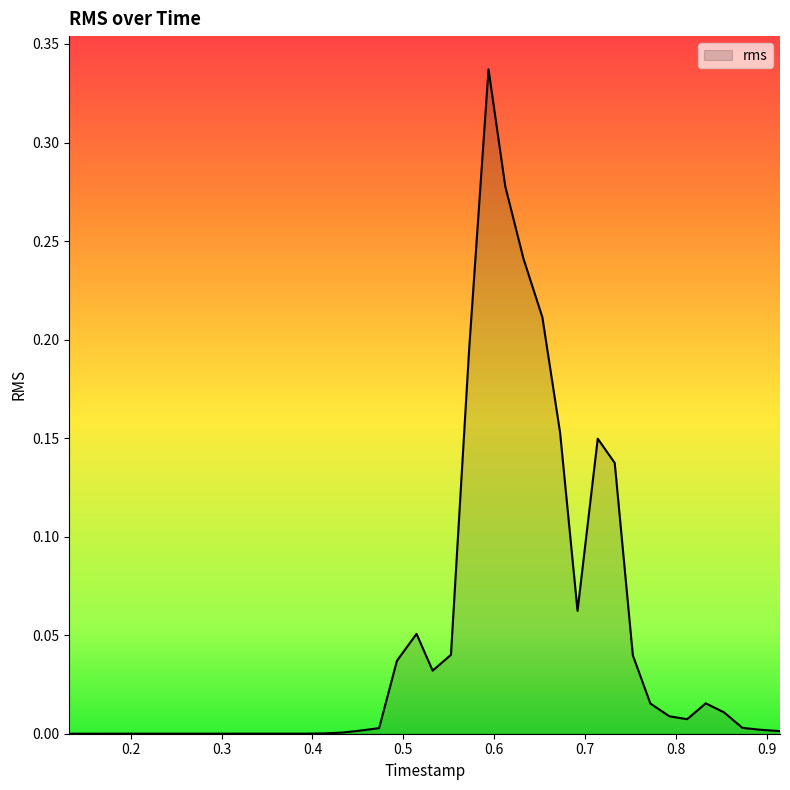

What is the label of the 24th point from the right?

0.452413073